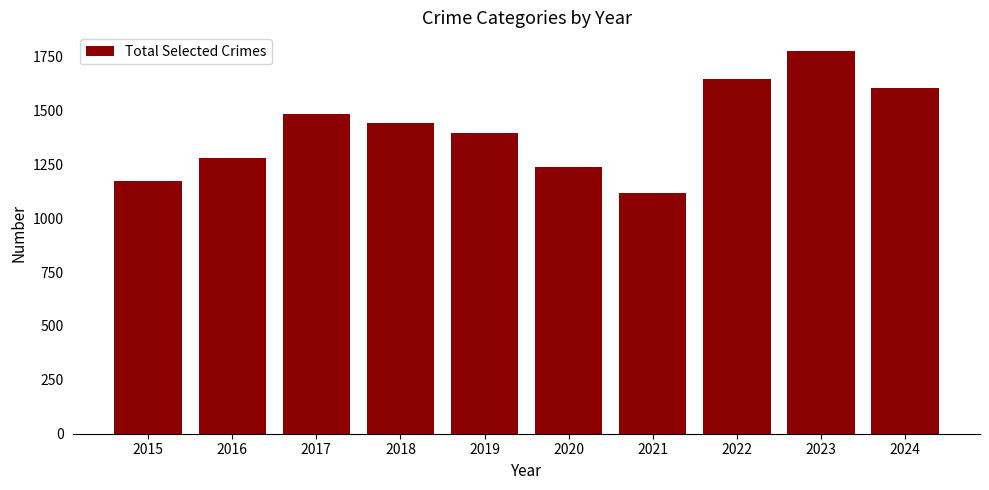

True or false: the data shows 1170 at 2015.

True